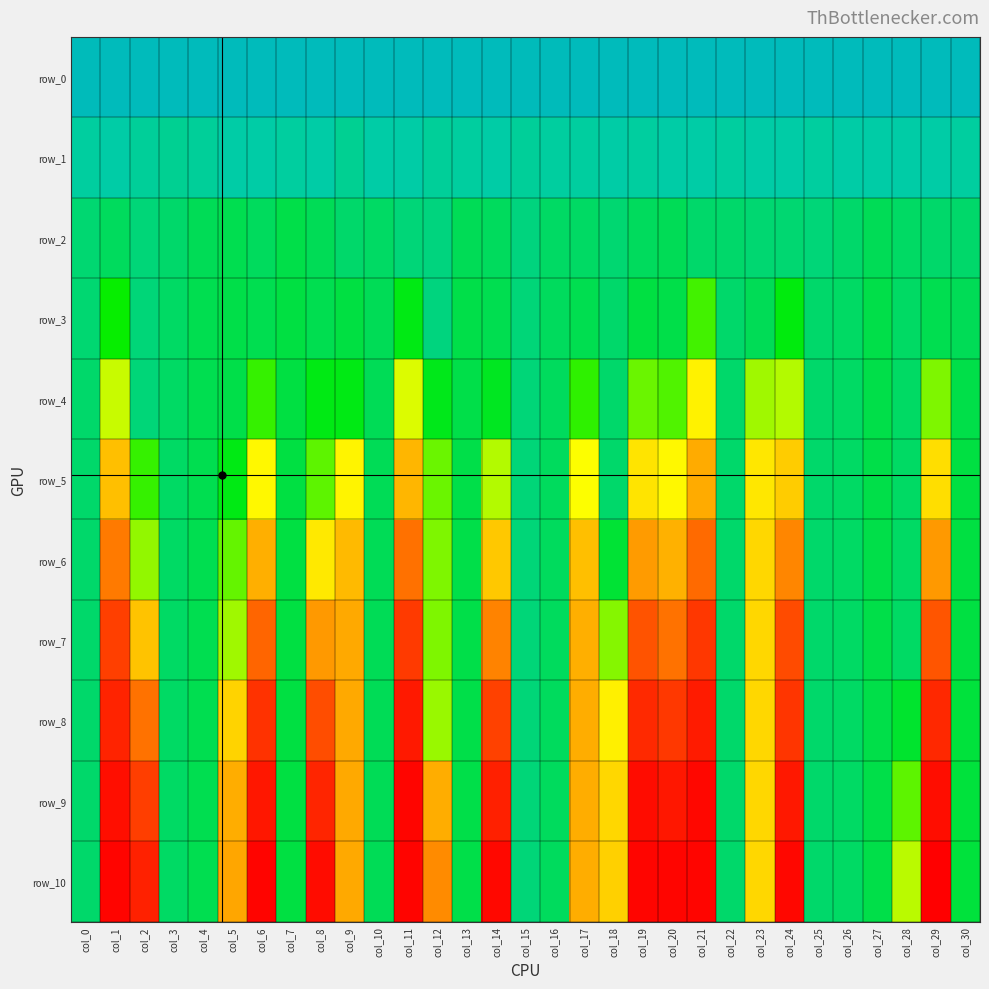

At how many categories does at least one series exceed 1?

31